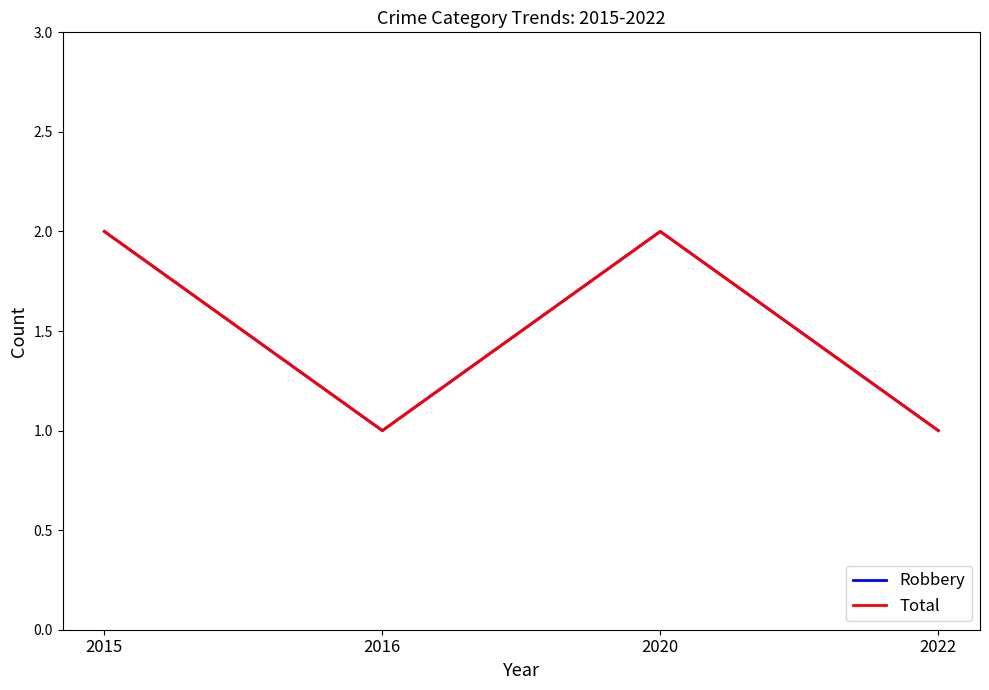

Is this an area chart (filled region under the line)?

No